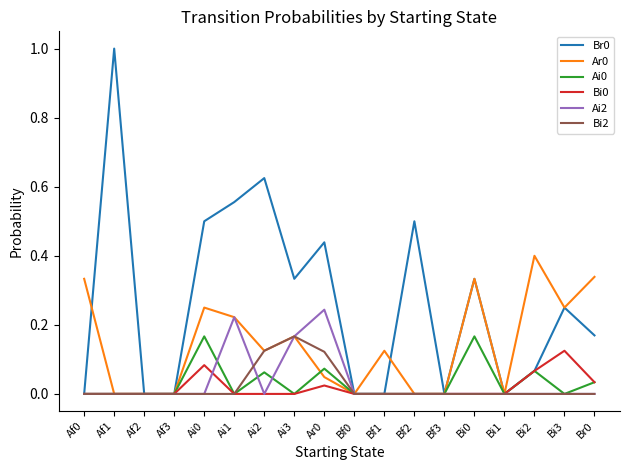

Which category has the highest value in the Bi0 series?

Bi3